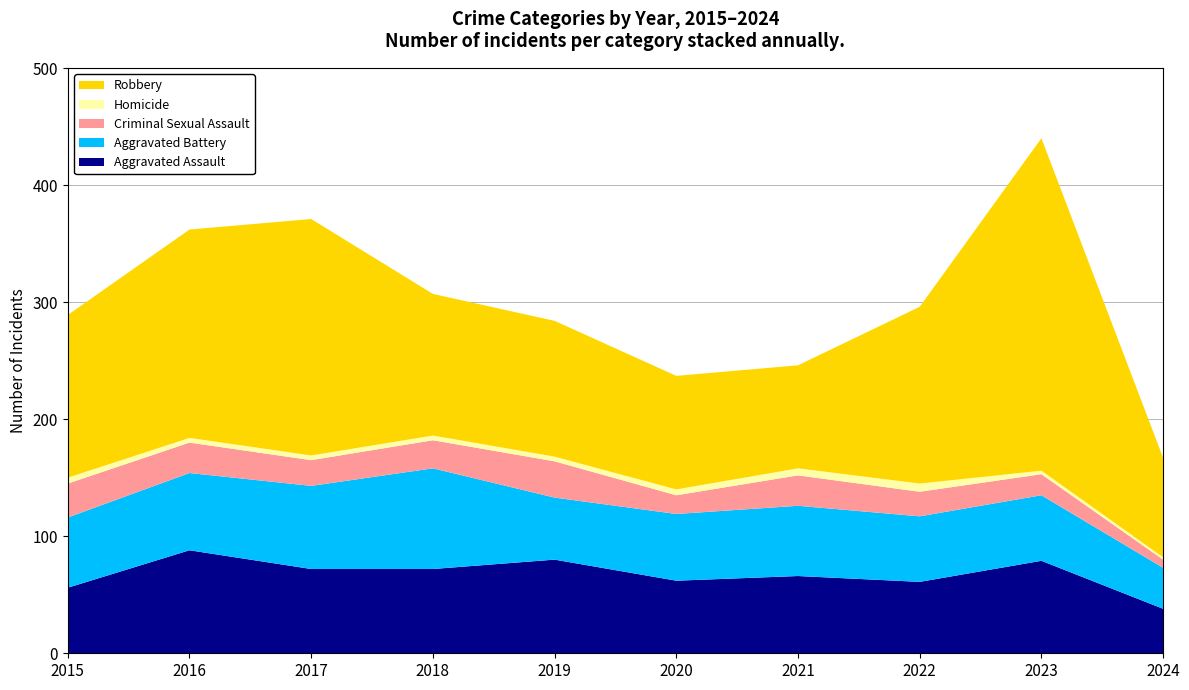

Reading left to right, transcribe all the data shown in this chart.

Aggravated Assault: 2015=56	2016=88	2017=72	2018=72	2019=80	2020=62	2021=66	2022=61	2023=79	2024=38
Aggravated Battery: 2015=60	2016=66	2017=71	2018=86	2019=53	2020=57	2021=60	2022=56	2023=56	2024=35
Criminal Sexual Assault: 2015=29	2016=26	2017=22	2018=24	2019=31	2020=16	2021=26	2022=21	2023=18	2024=7
Homicide: 2015=5	2016=4	2017=4	2018=4	2019=4	2020=5	2021=6	2022=7	2023=3	2024=2
Robbery: 2015=139	2016=178	2017=202	2018=121	2019=116	2020=97	2021=88	2022=151	2023=284	2024=85